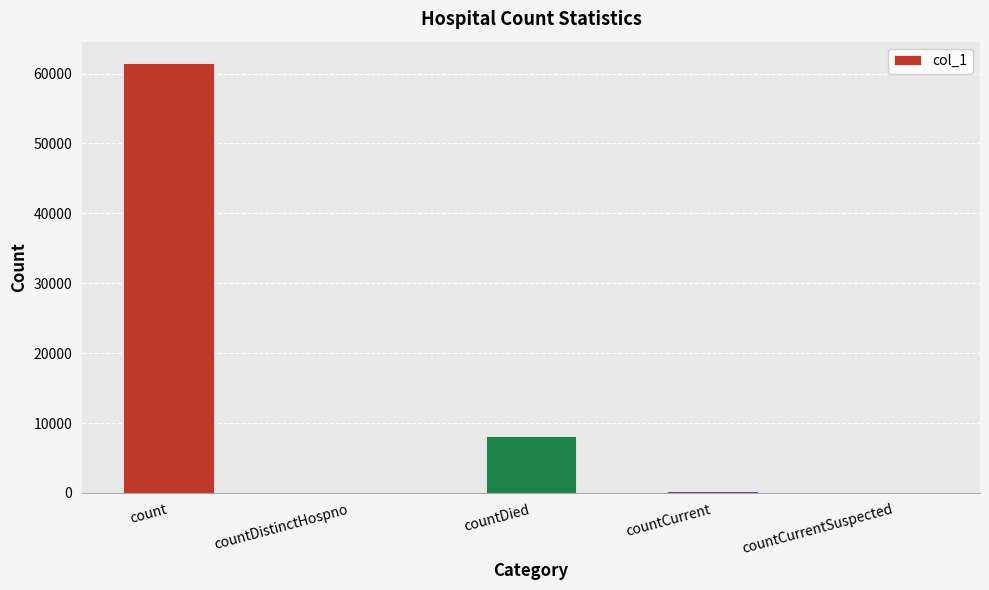

Reading left to right, what are all the values shown in this chart?

61484	0	8090	331	0